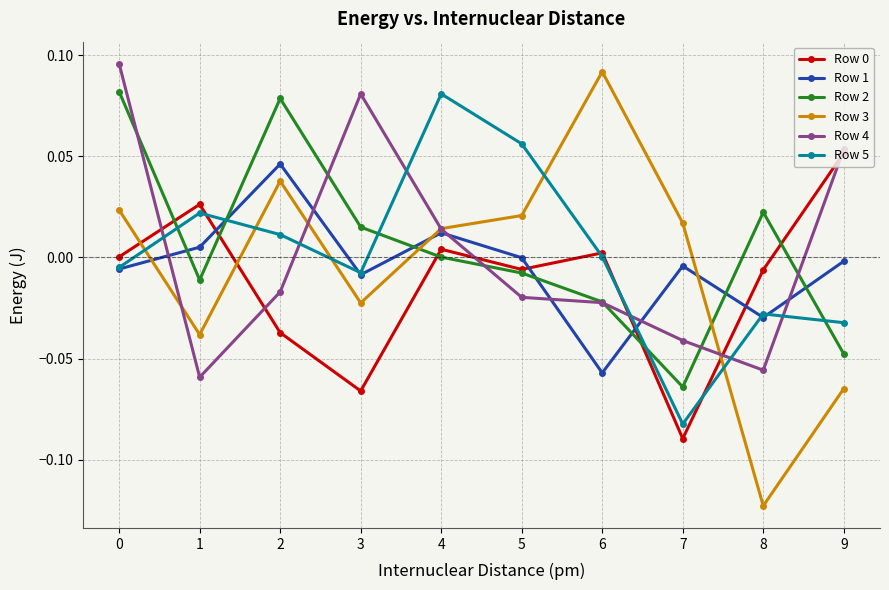

At which category does Row 1 reach its first local peak?

2